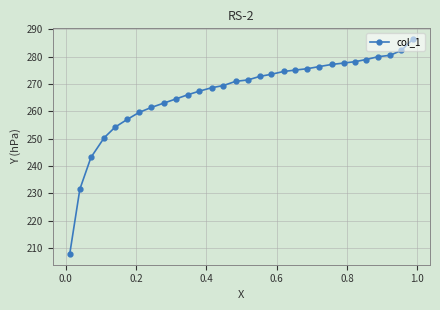

What is the smallest value displayed?

207.8